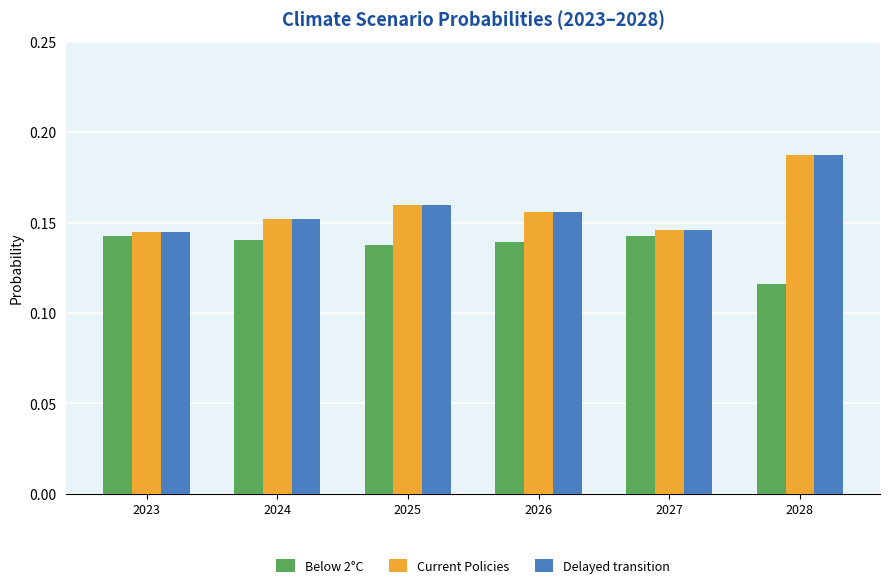

At how many categories does at least one series exceed 0?

6